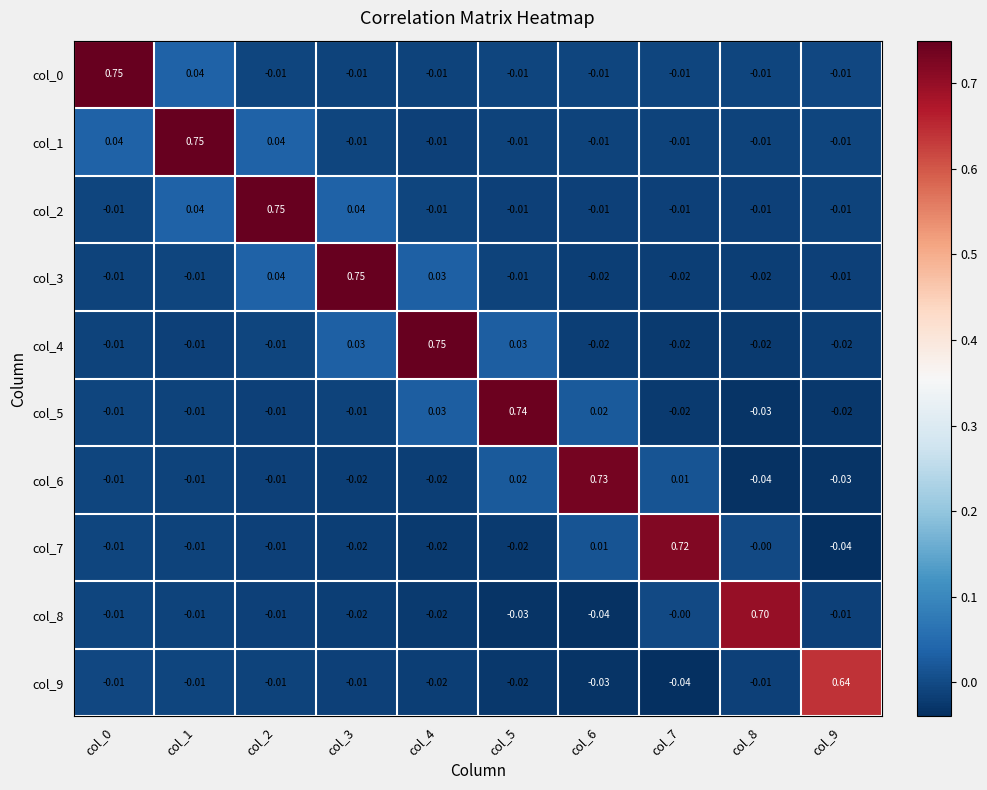

Is the value of col_2 at col_3 greater than the value of col_4 at col_7?

Yes